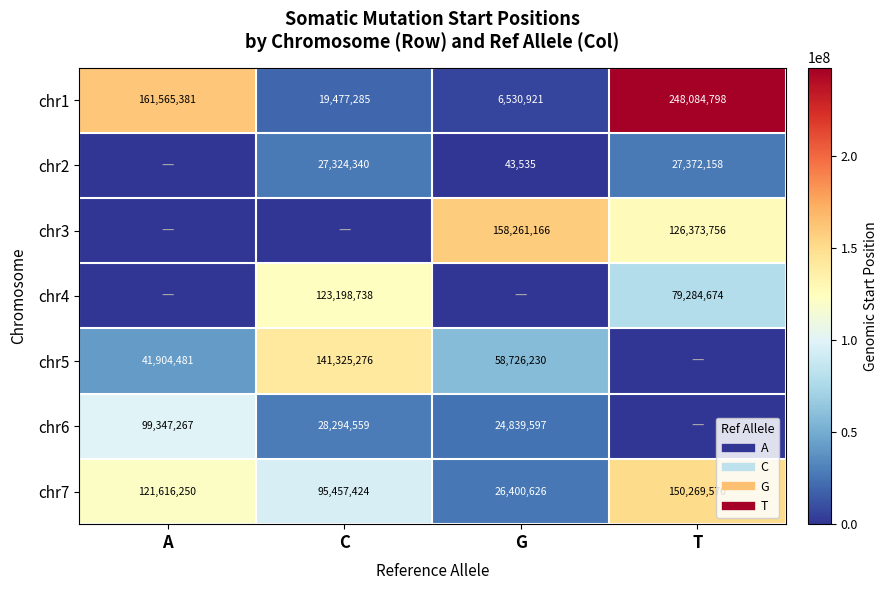

Which series has the largest range (max minus min)?

chr1